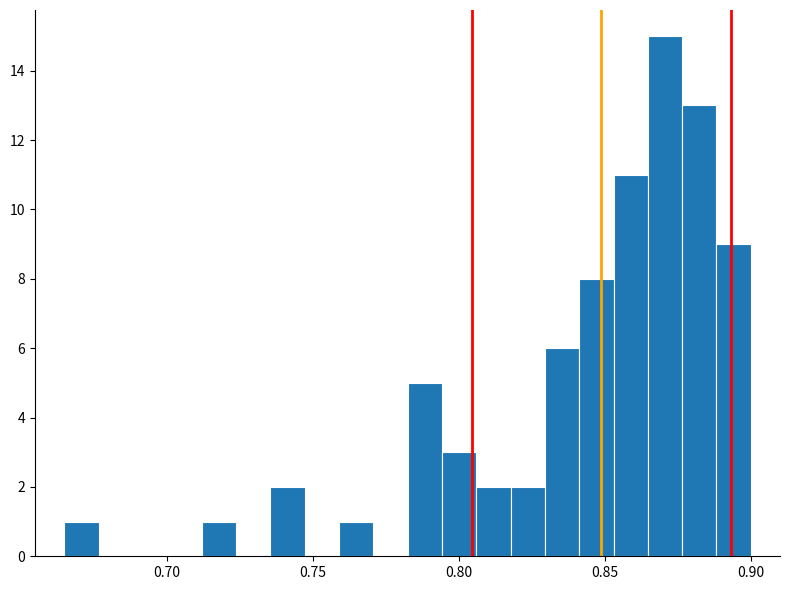

Around what value on the x-axis is the tallest bar? Give the approximate position of its centre, as read against the axis.

0.870